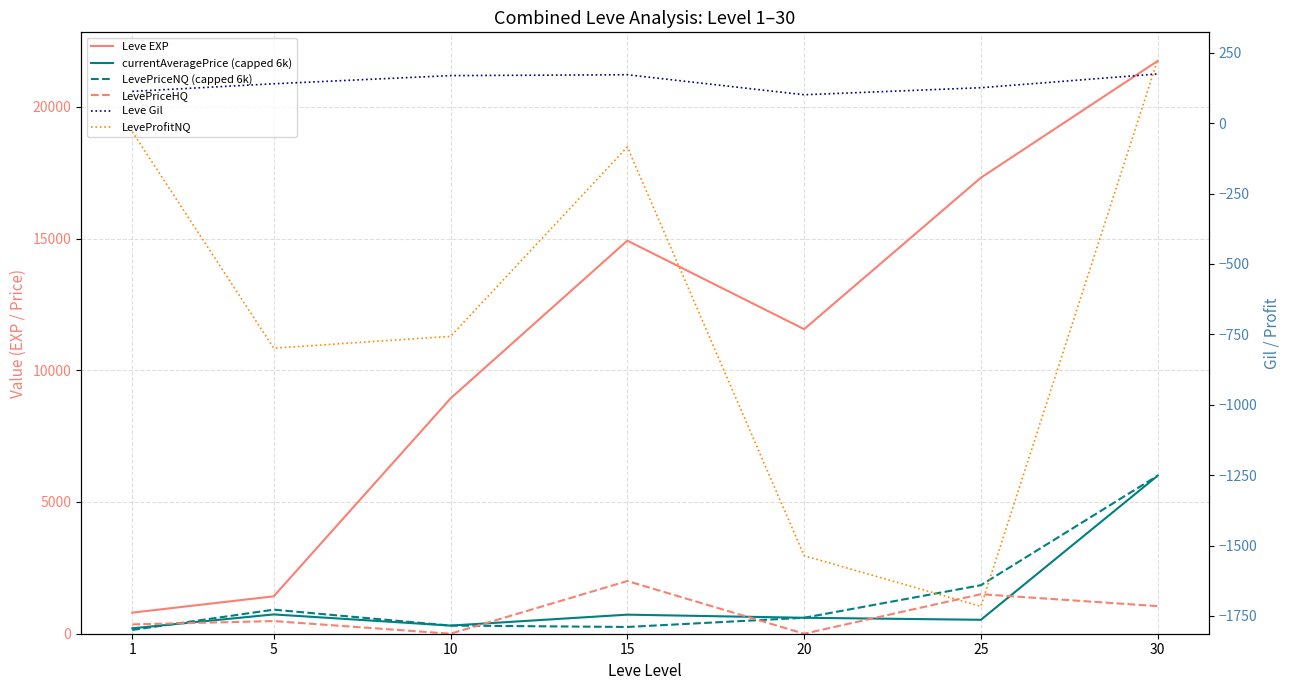

What is the spread (max minus min) of values at 20?

13096.0